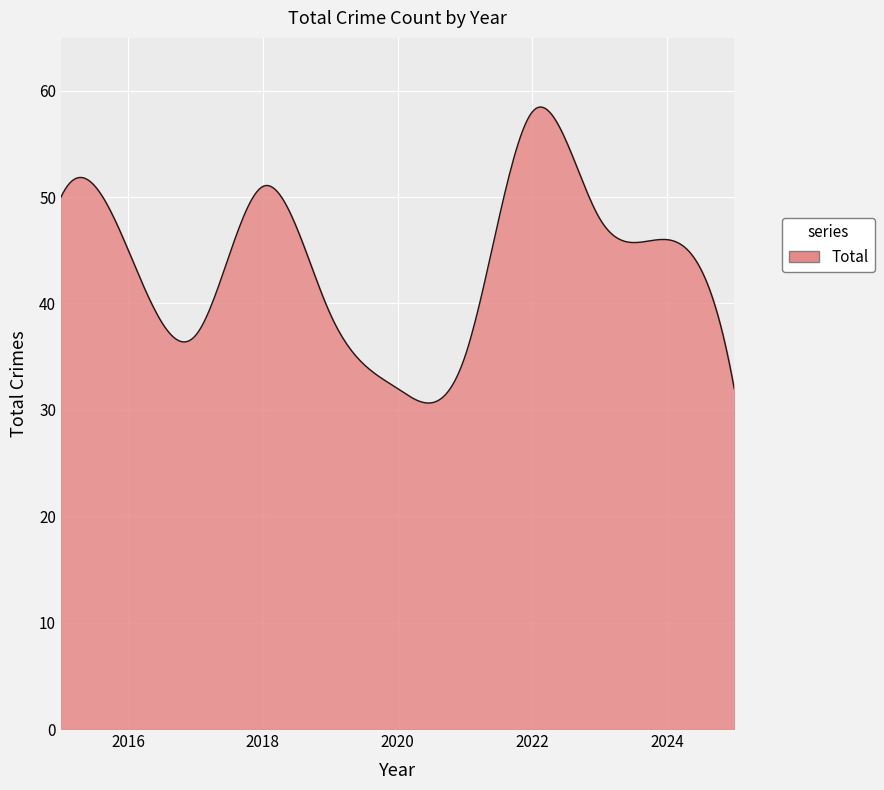

What is the maximum value shown in the chart?

58.5